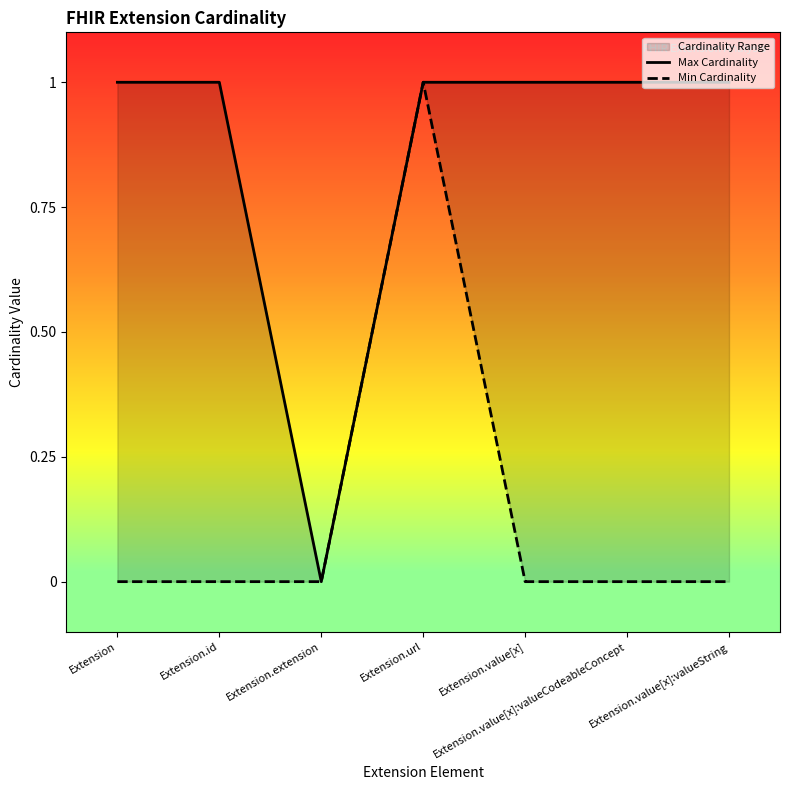

What is the spread (max minus min) of values at Extension?

1